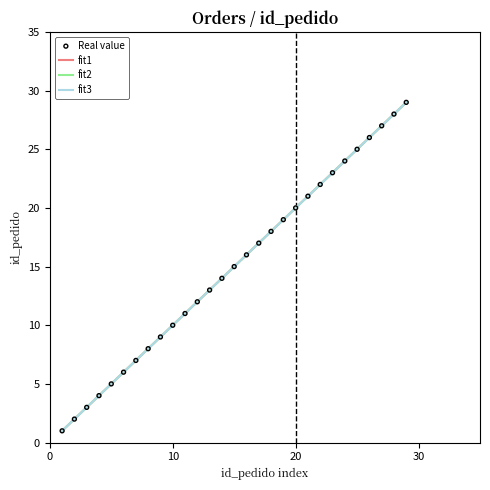

Does the chart have visible grid lines?

No